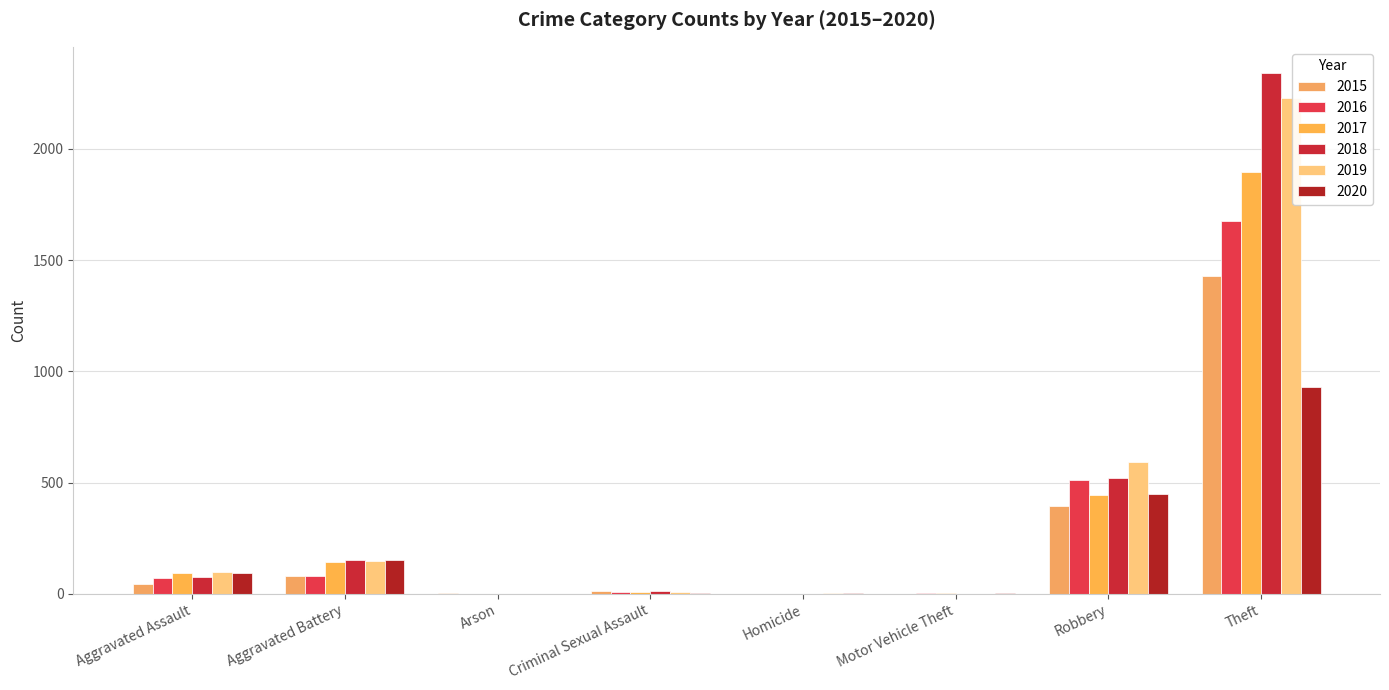

True or false: 2015 has a value of 42 at Aggravated Battery.

False